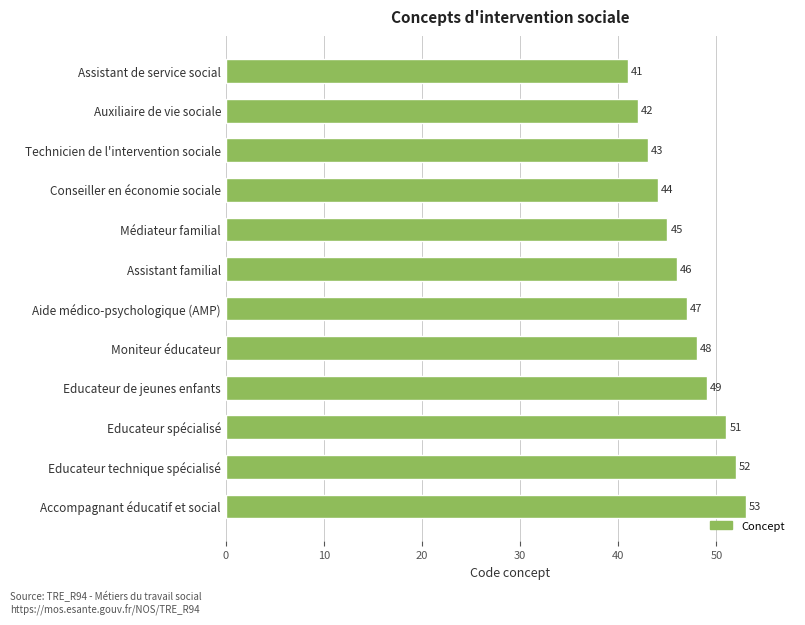

What is the maximum value shown in the chart?

53